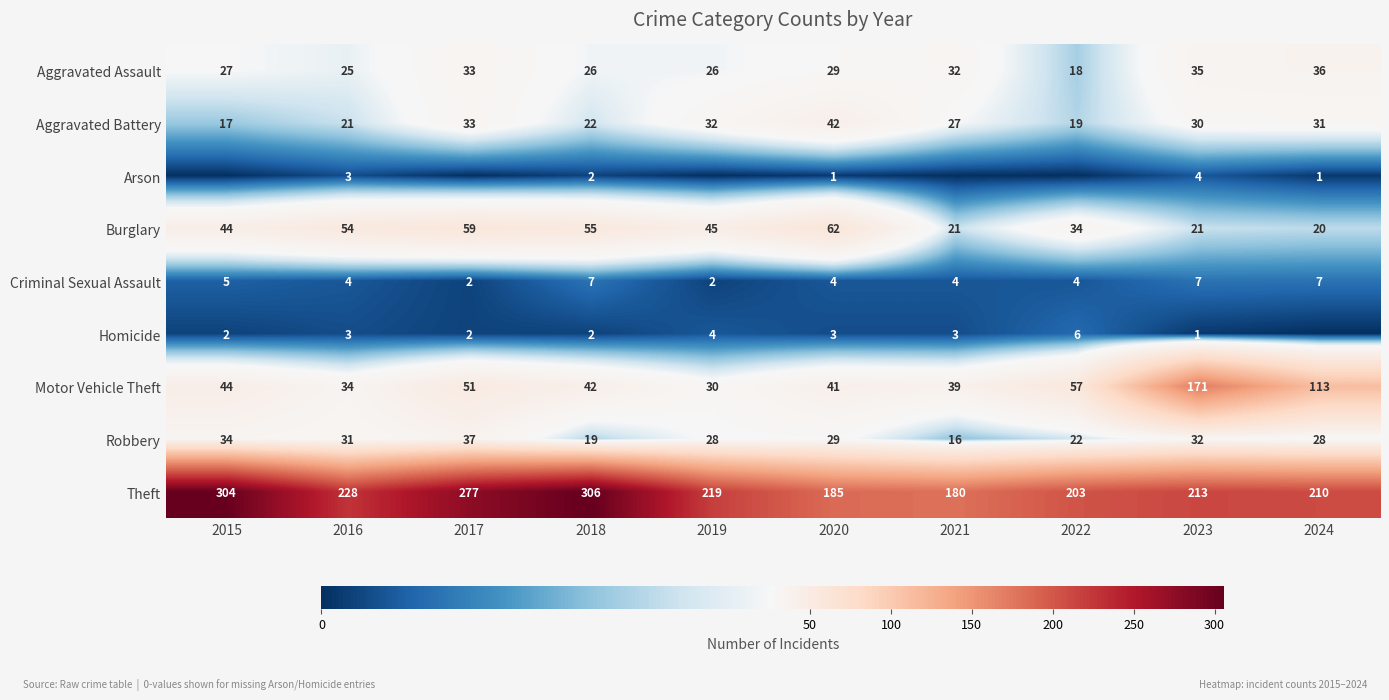

Is the value of Homicide at 2017 greater than the value of Theft at 2015?

No